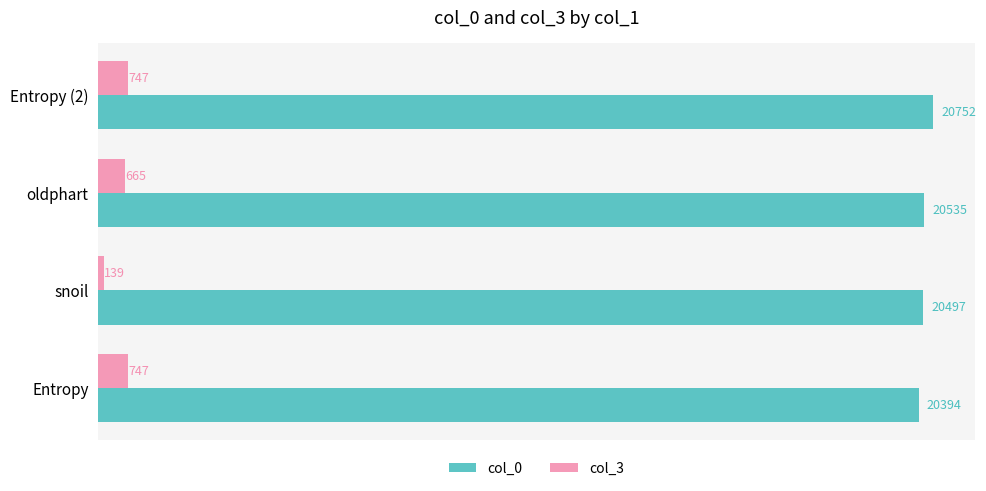

What is the difference between the second highest and second lowest values in the col_0 series?

38